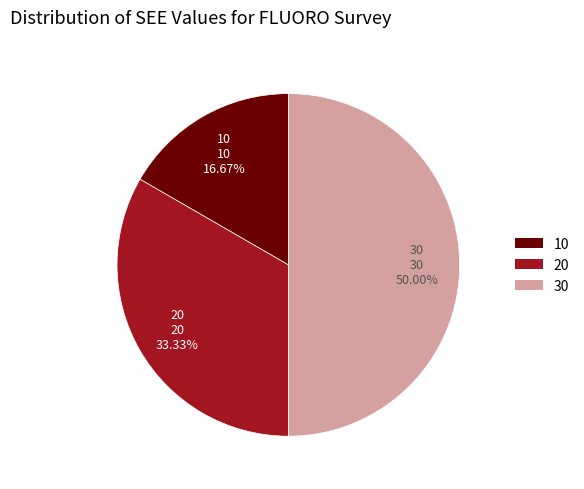

Is the sum of 30 and 20 greater than half?

Yes